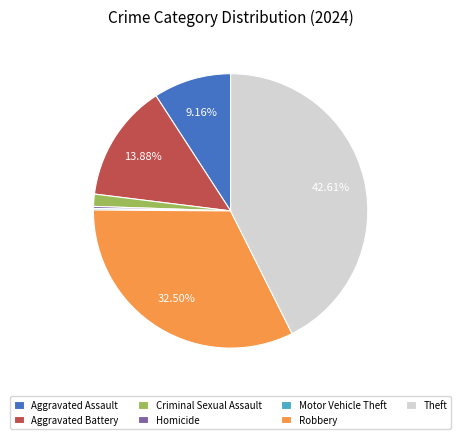

What percentage is NOT represented by Theft?

57.4%